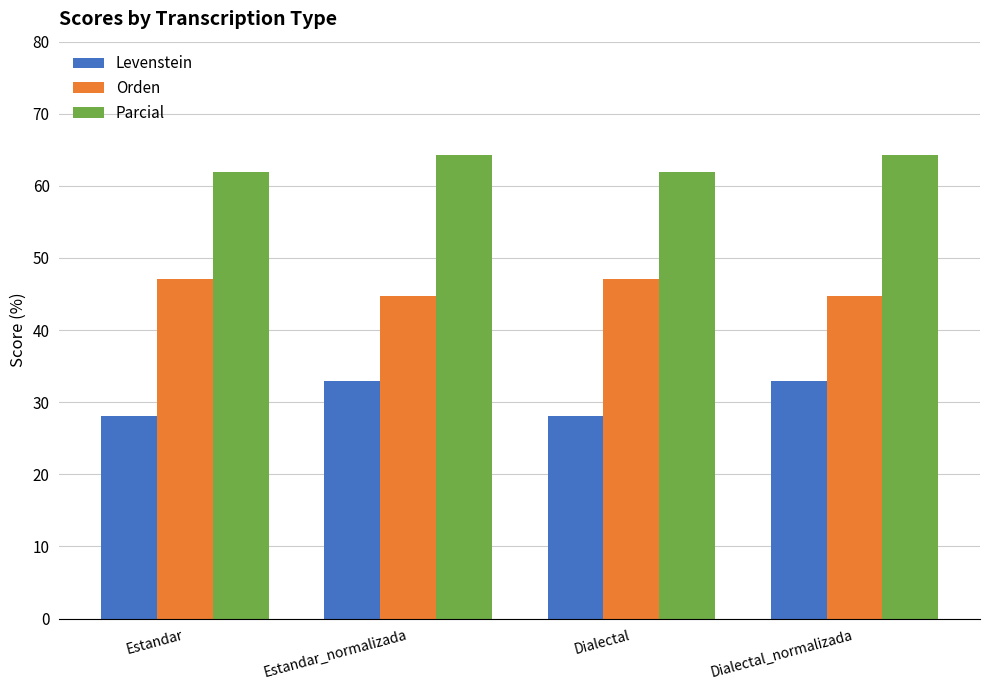

What position from the left is Dialectal?

3